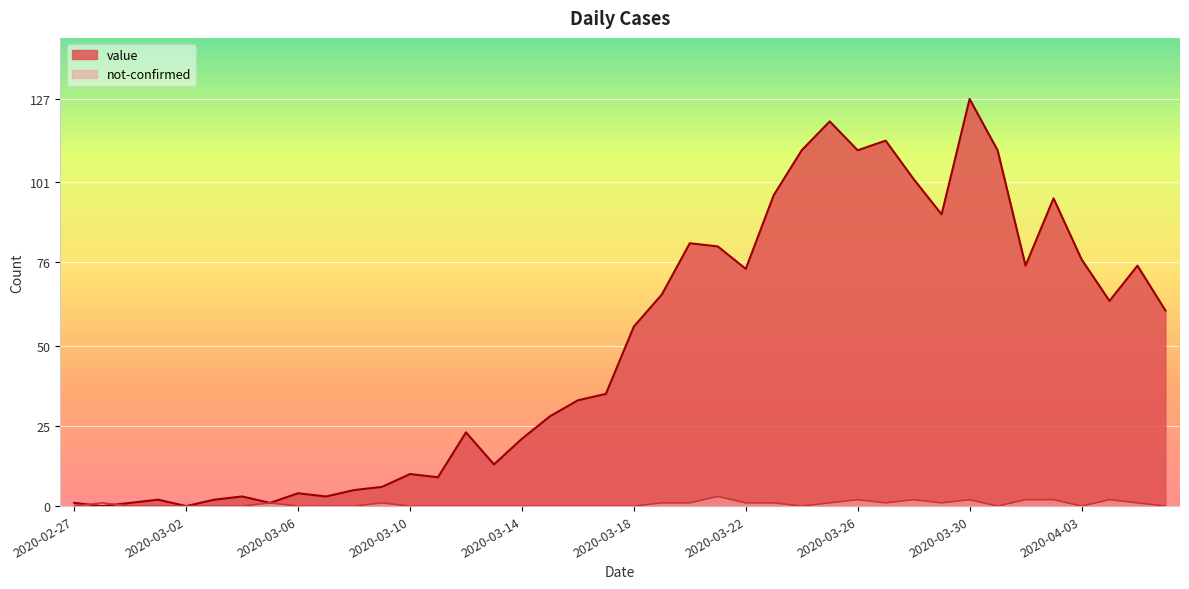

What position from the left is 2020-03-13?

16